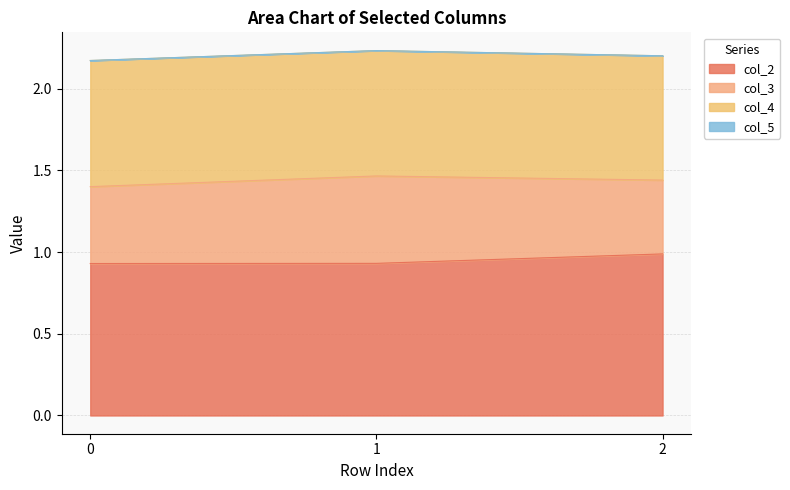

Reading left to right, transcribe all the data shown in this chart.

col_2: 0.9	0.9	1.0
col_3: 0.5	0.5	0.5
col_4: 0.8	0.8	0.8
col_5: 0.0	0.0	0.0